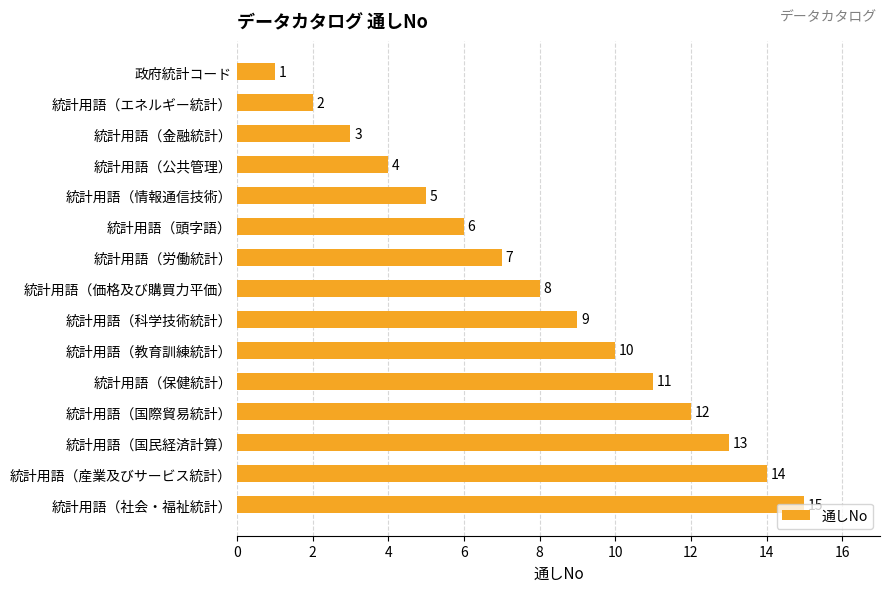

At which label is the value closest to 8?

統計用語（価格及び購買力平価）